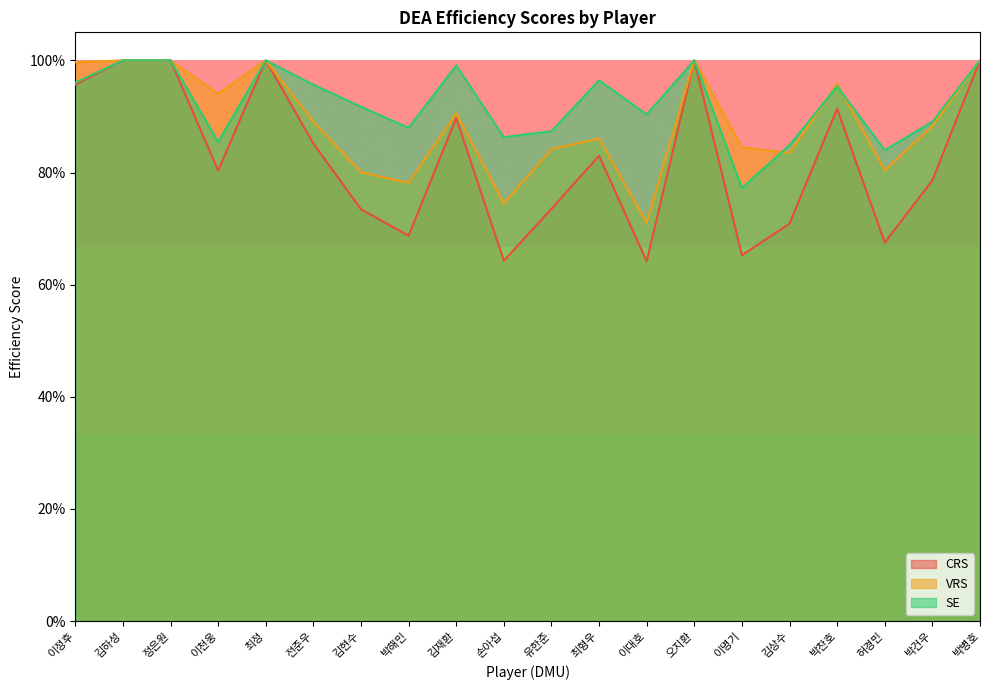

What is the difference between the second highest and minimum values in the CRS series?

0.4